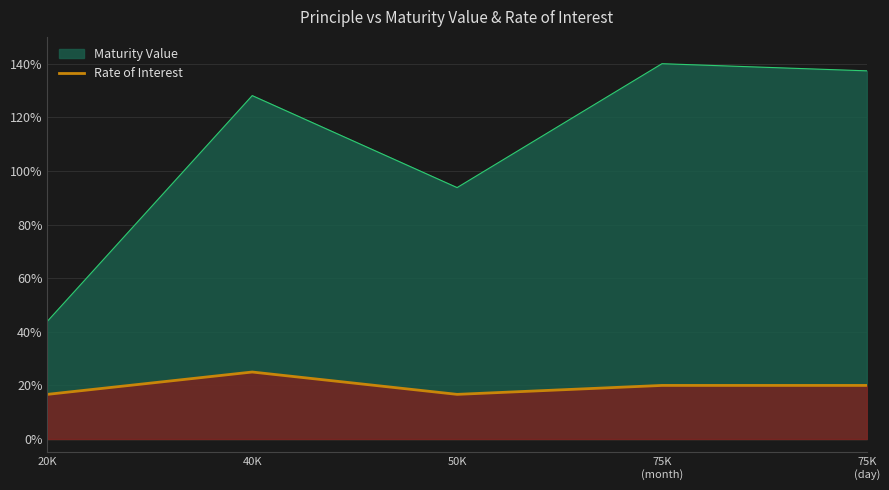

How many interior local valleys (lower than both neighbors) does the data have?

1